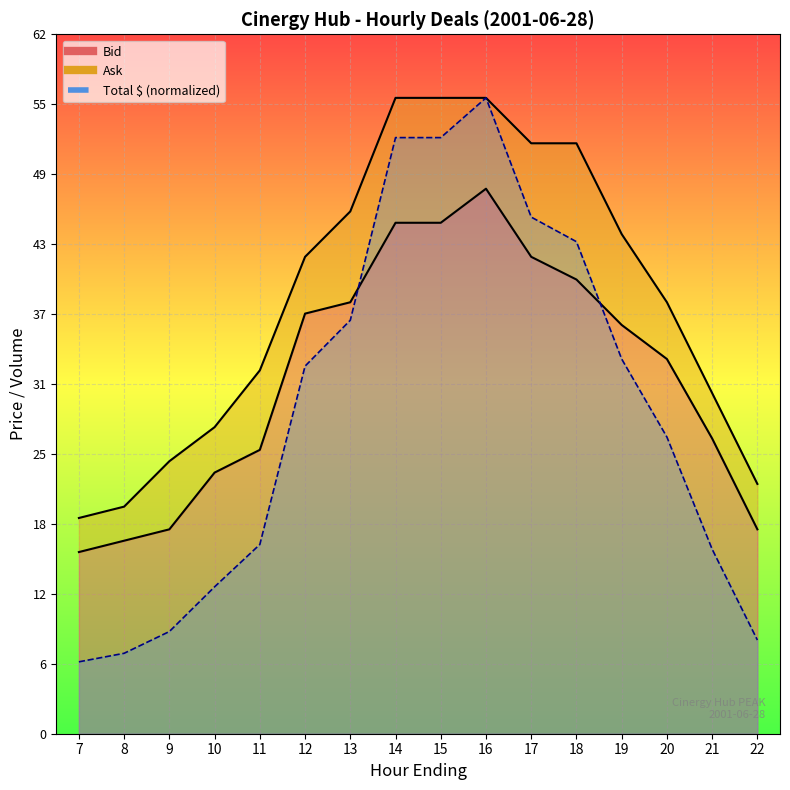

What is the approximate value of Bid at 17?

42.0